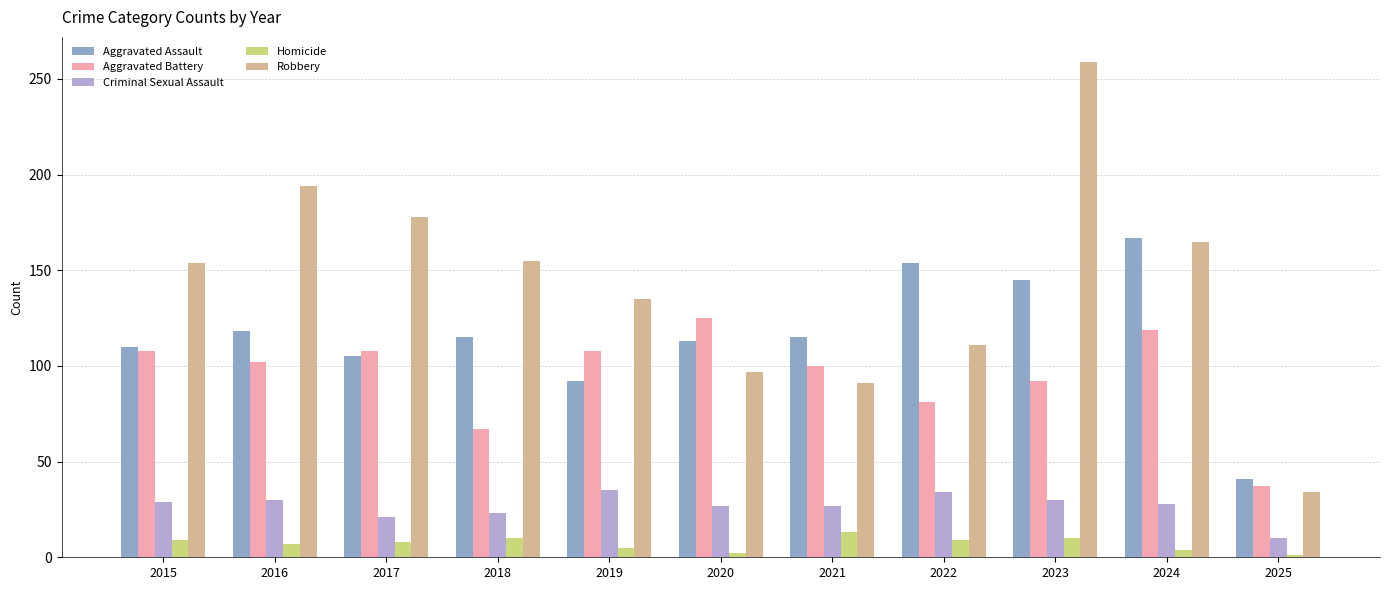

How many distinct data groups are displayed?

5